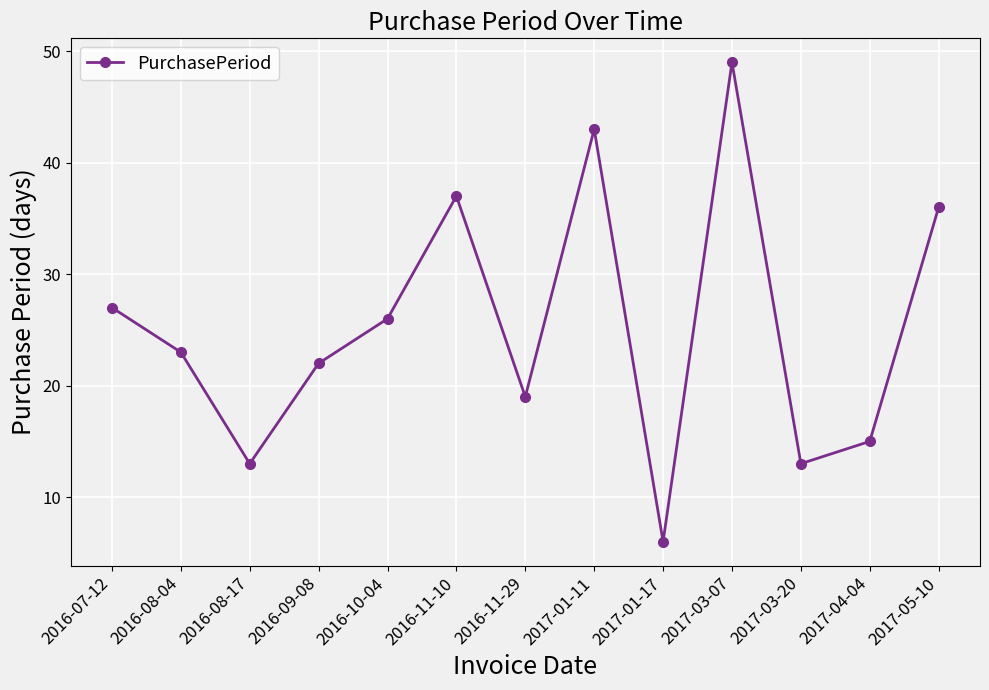

The value at 2017-03-20 is 18. True or false?

False